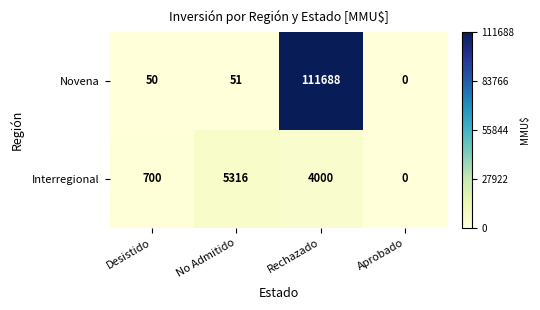

What is the sum of all Novena values?

111789